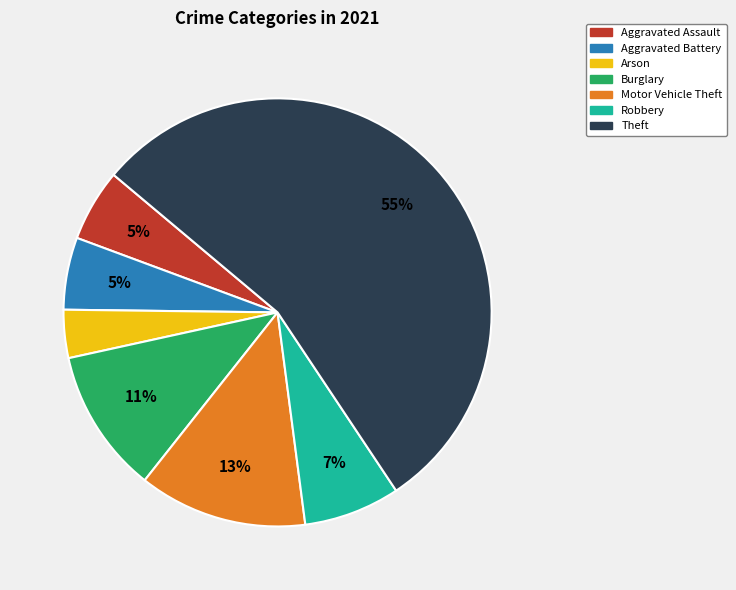

To the nearest percent, what is the average slice percentage?

14%